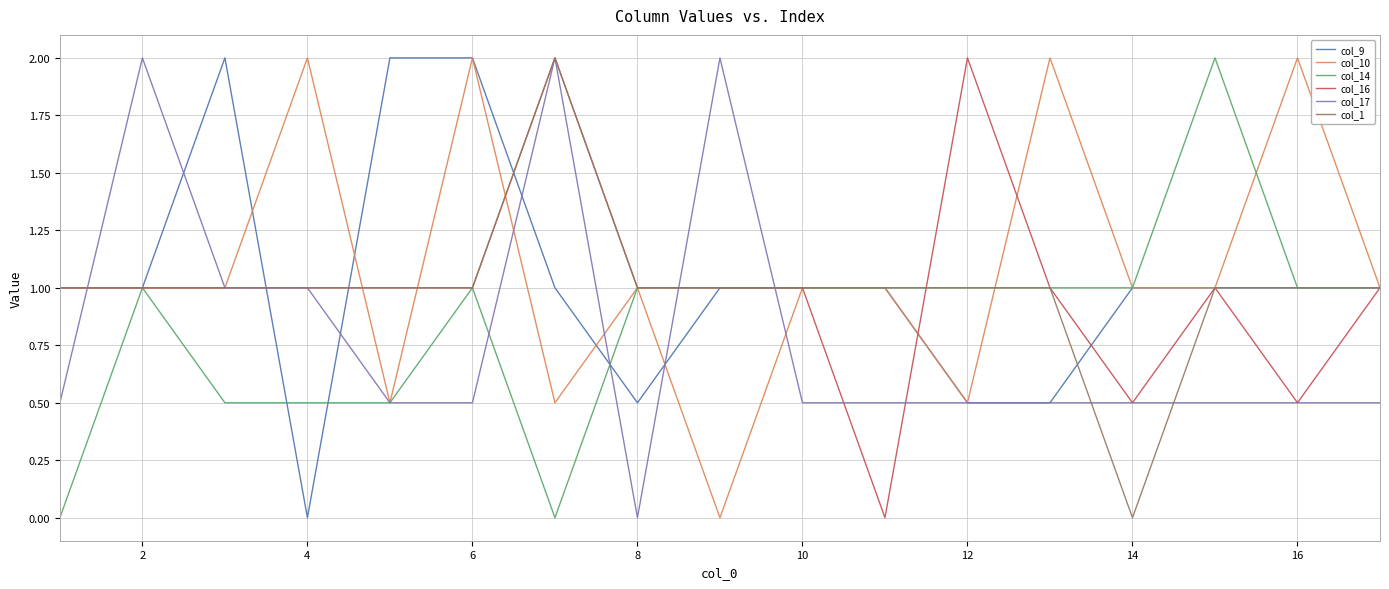

What is the maximum value shown in the chart?

2.0